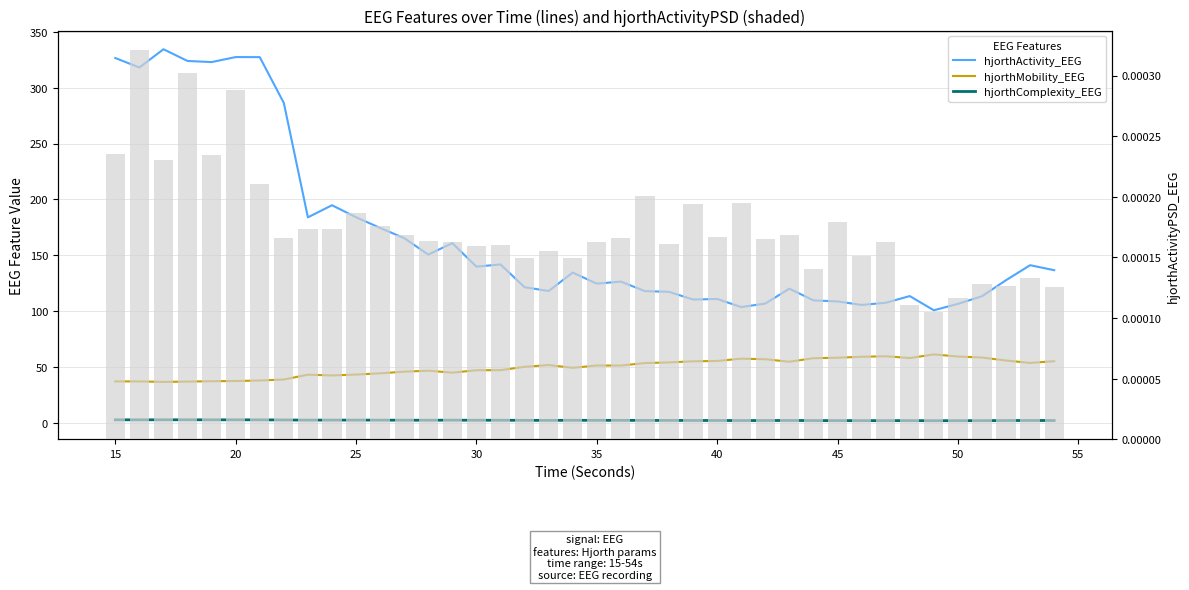

Which series has the largest total across all categories?

hjorthActivity_EEG